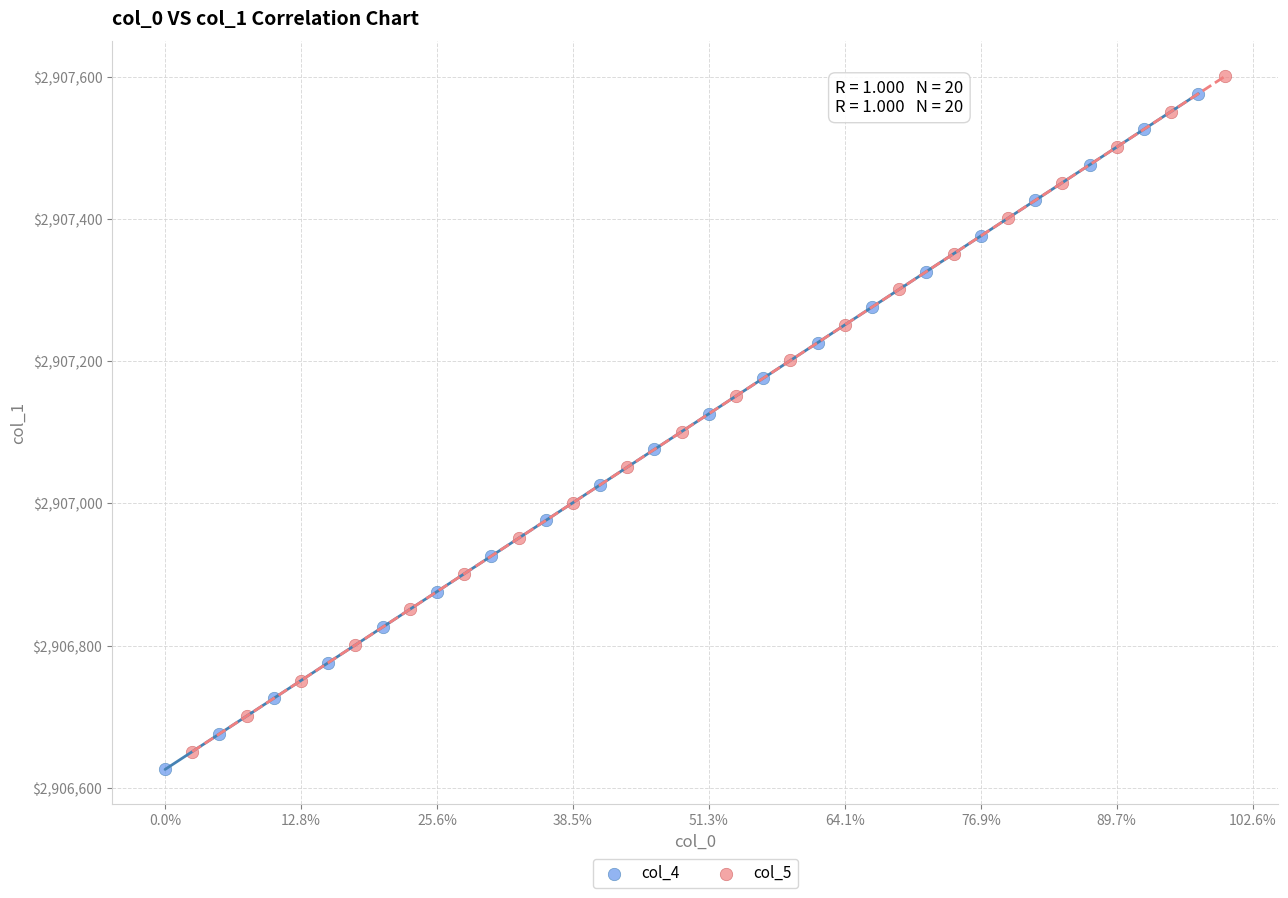

What are all the series names shown in the legend?

col_4, col_5